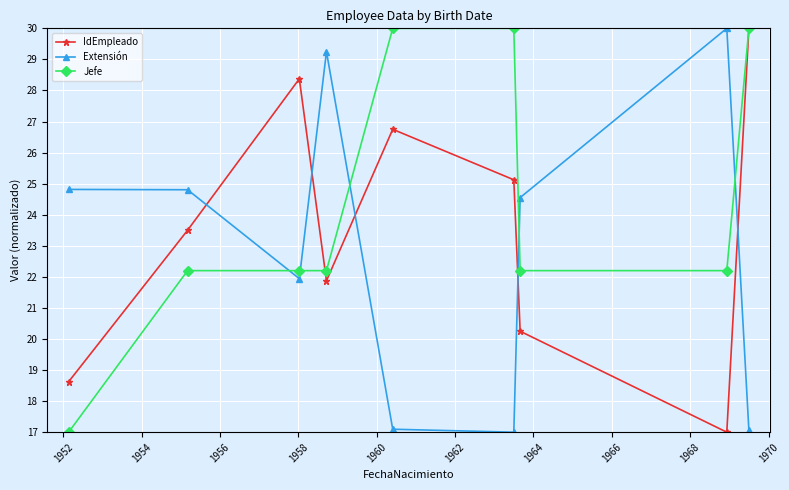

How many times do IdEmpleado and Extensión cross each other?

5